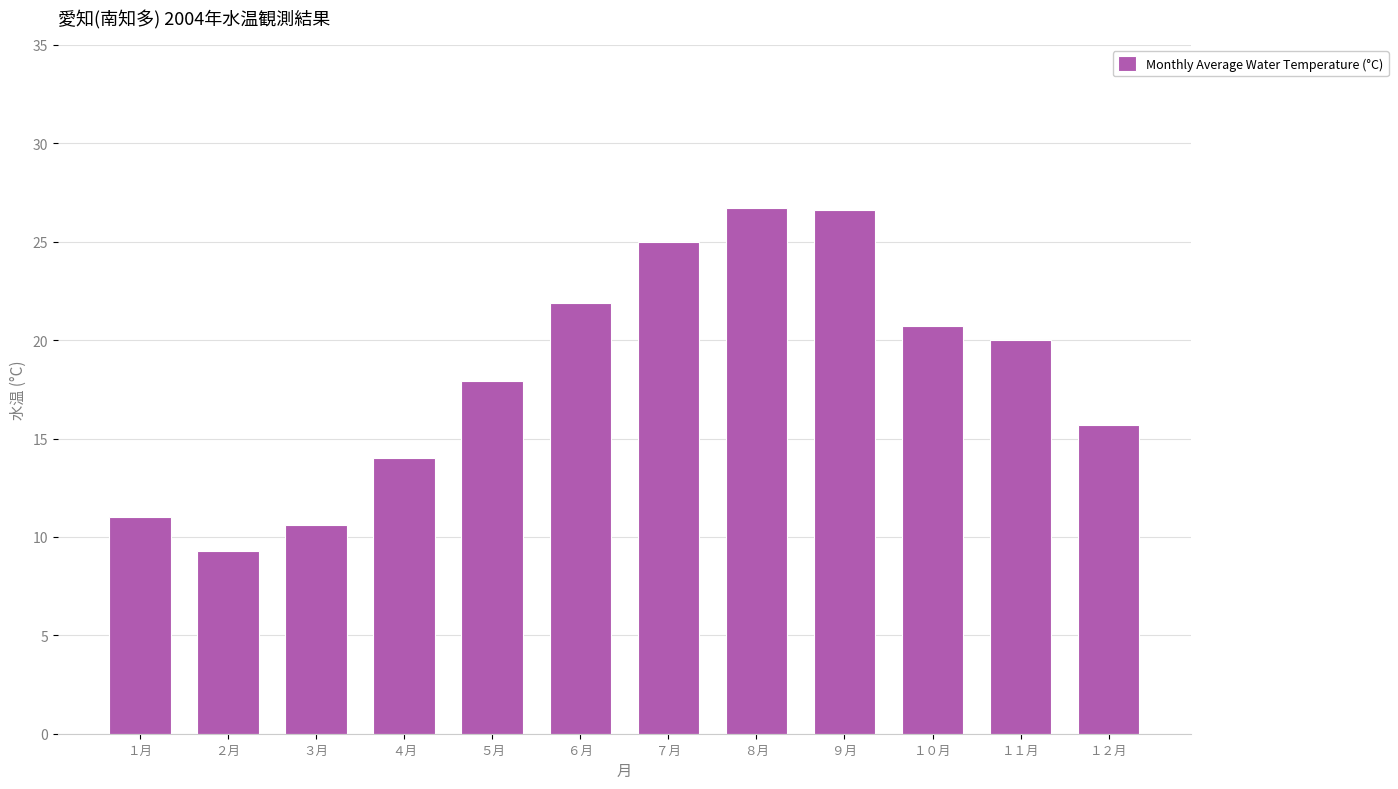

What is the ratio of the value at ５月 to the value at ４月?

1.3